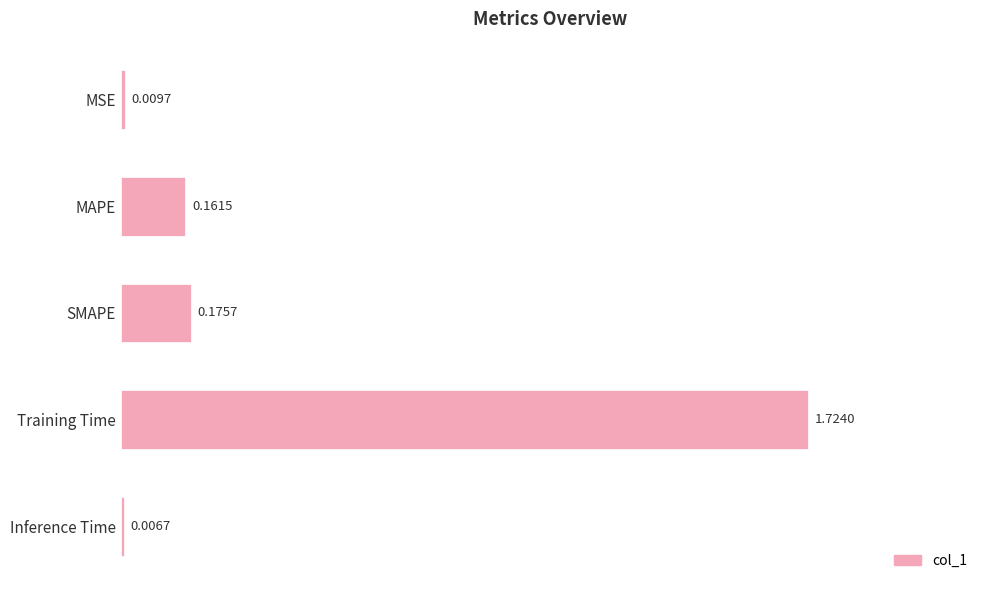

What is the change in value from Training Time to Inference Time?

-1.7